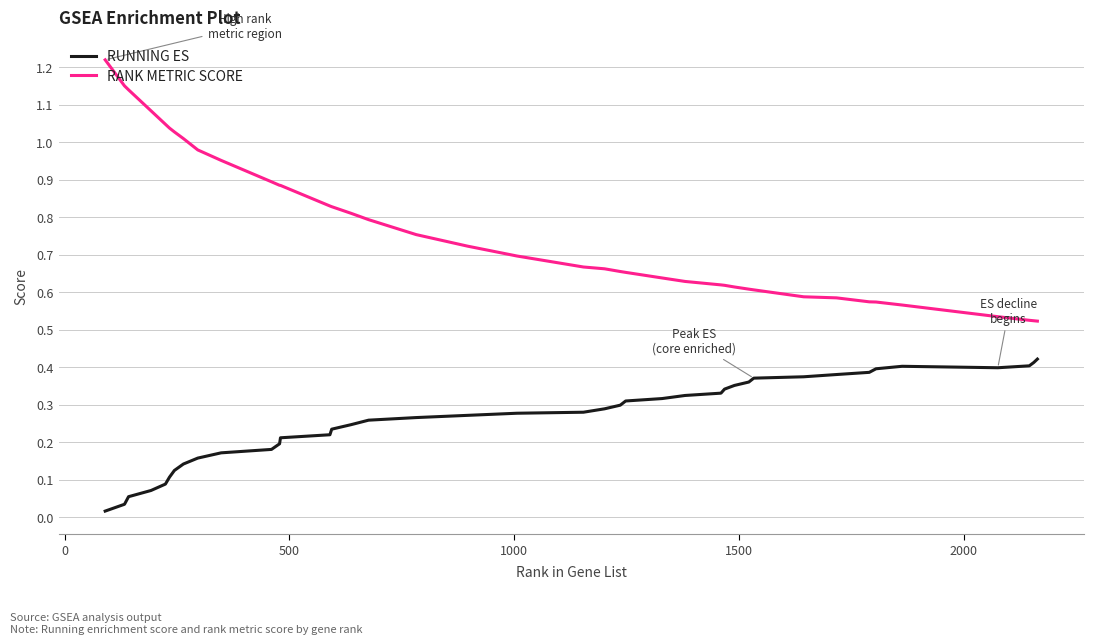

At how many categories does at least one series exceed 0?

40